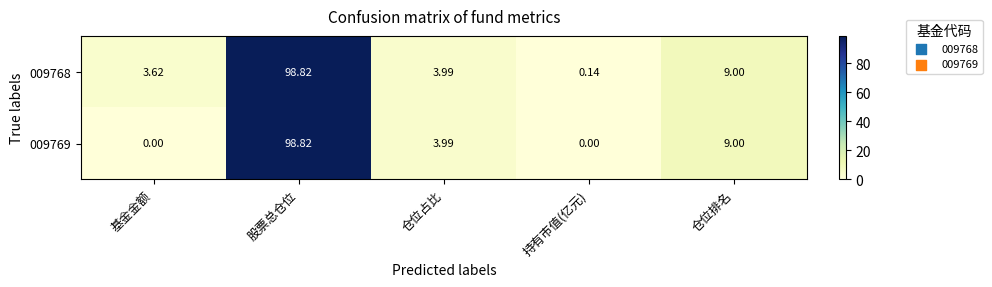

How many data points in 009768 are above 3?

4